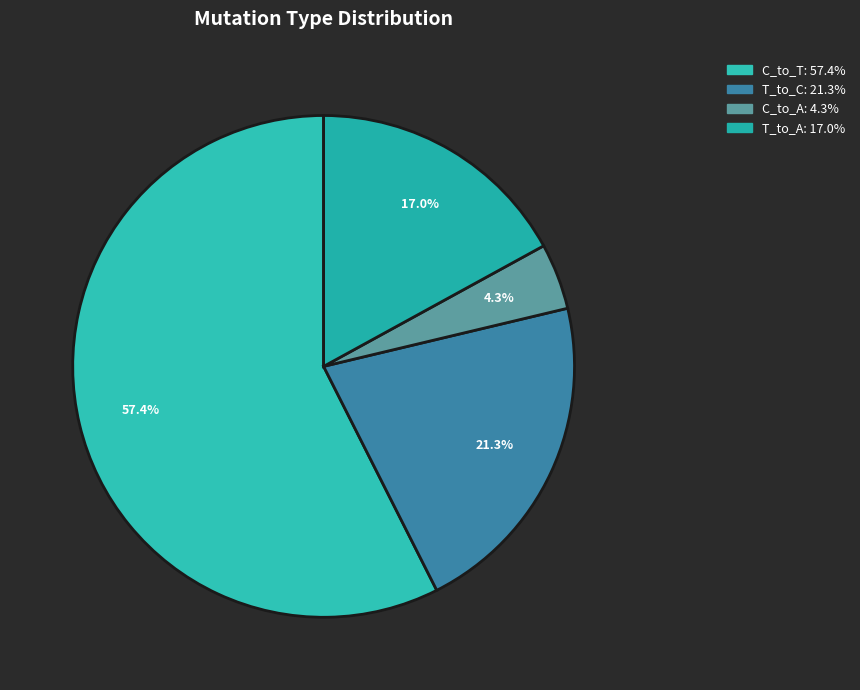

How many segments does this pie chart have?

4